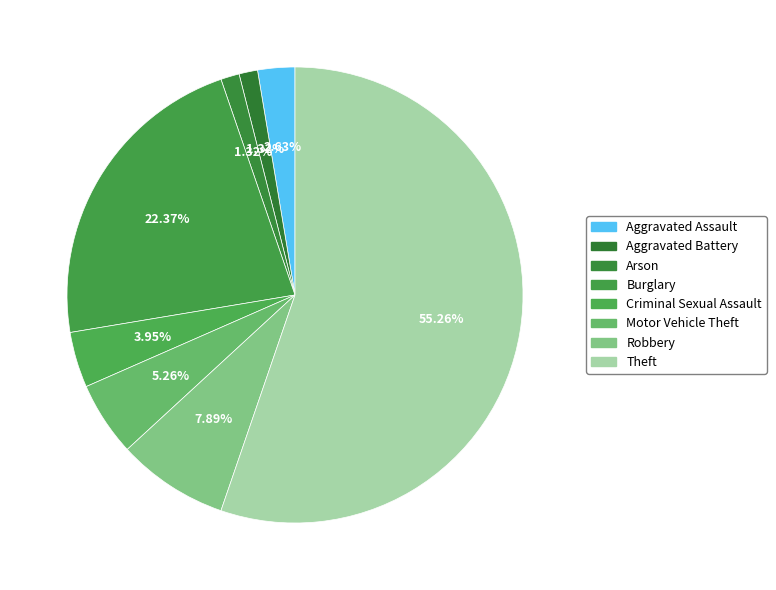

Is it true that Burglary is 22% of the pie?

True